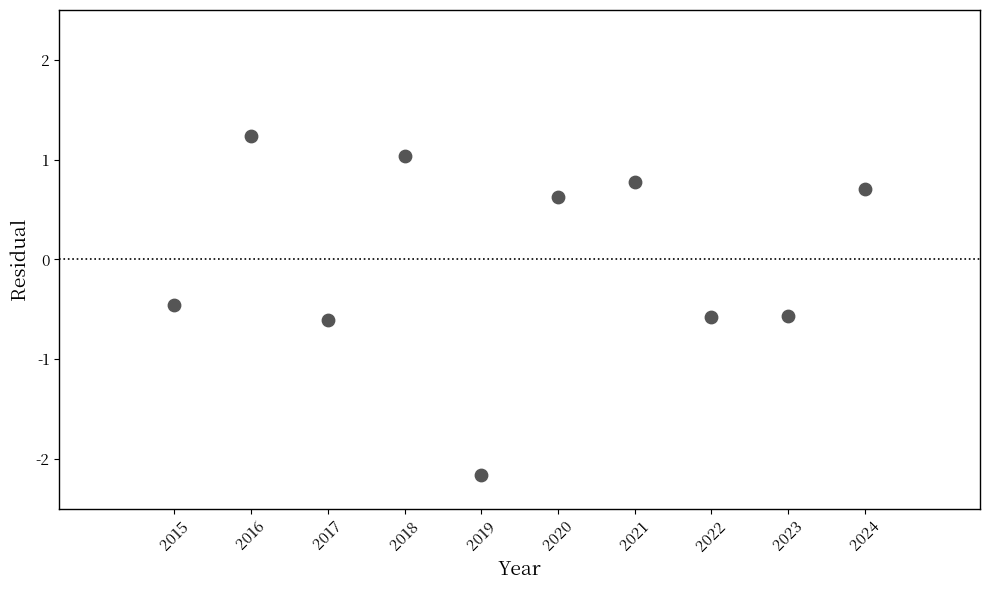

What Y value in the scatter plot is closest to 0?

-0.5